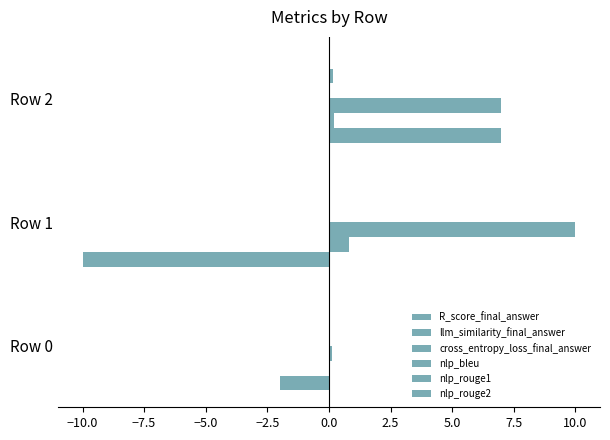

How many values in the R_score_final_answer series exceed -2?

1